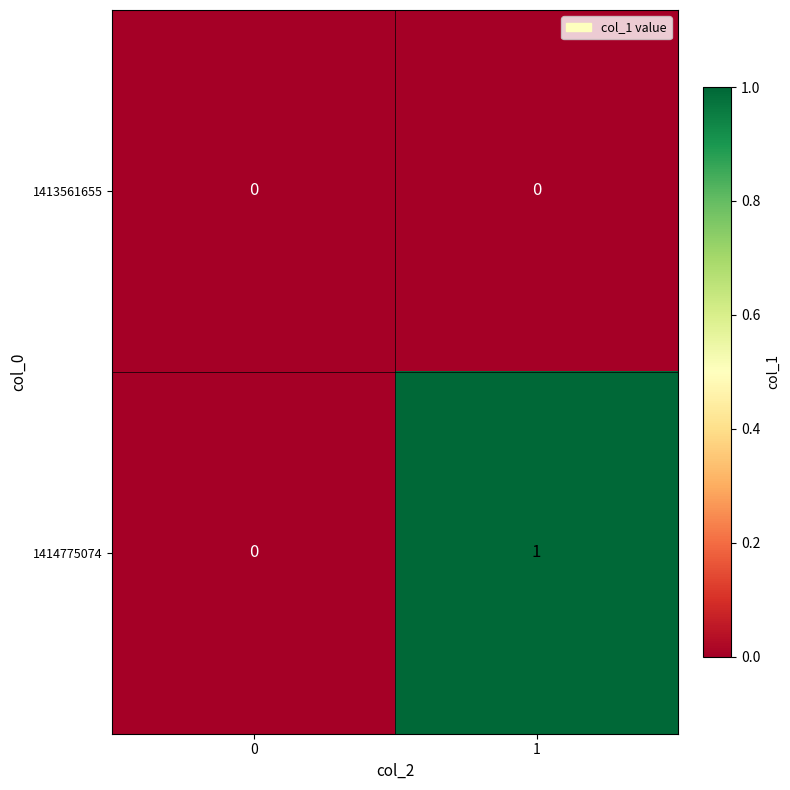

The value of 1413561655 at 0 is 0. True or false?

True